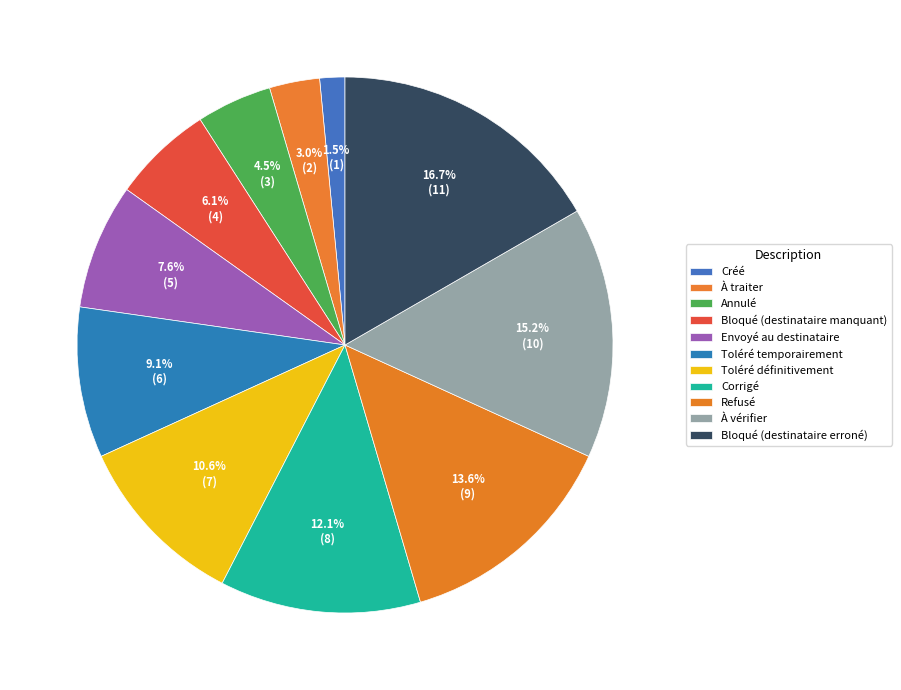

To the nearest percent, what portion does Corrigé represent?

12%